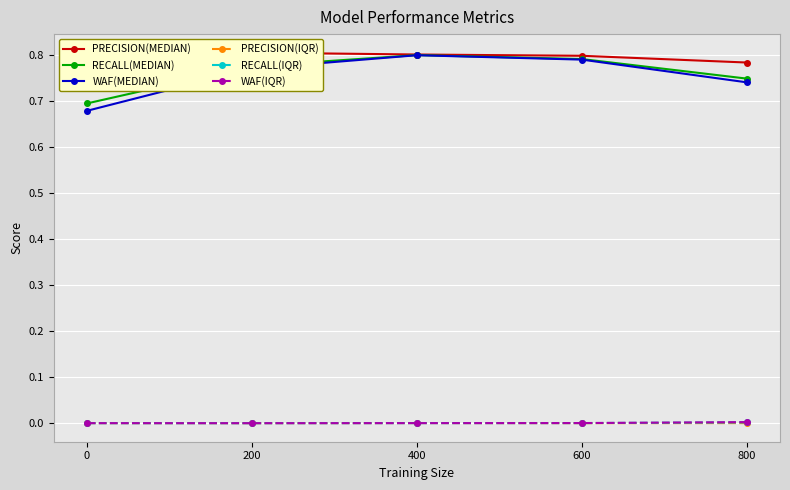

How many series are shown in this chart?

6